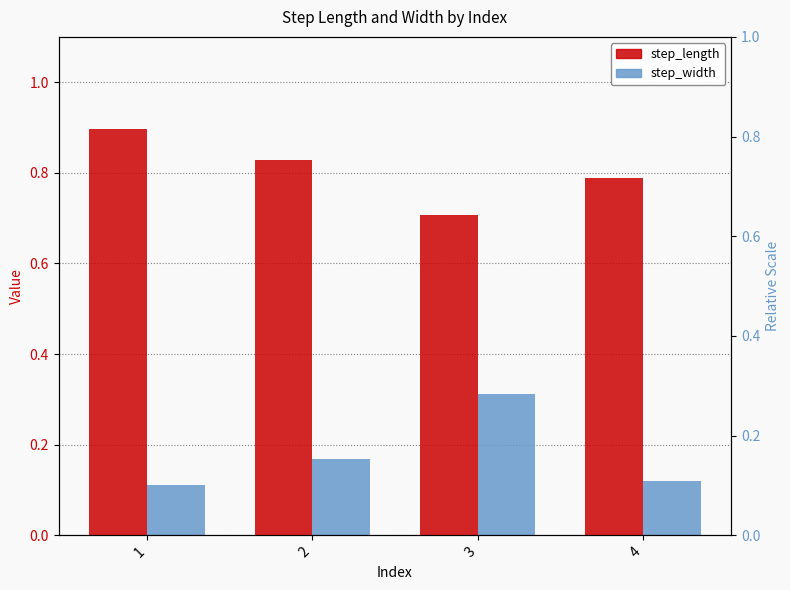

Are the bars horizontal?

No